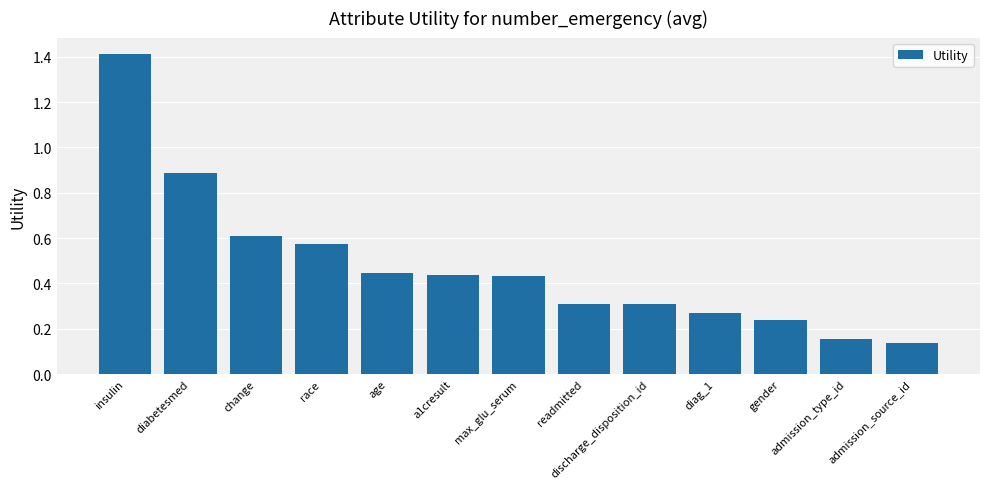

Does the chart contain stacked bars?

No